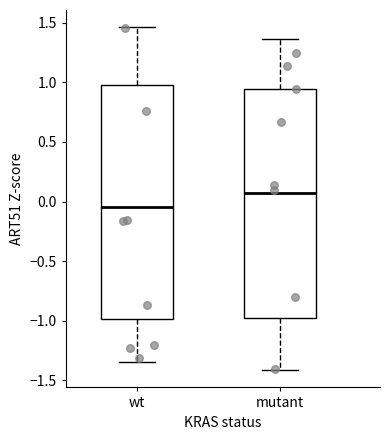

Which box has the lowest median line?

wt